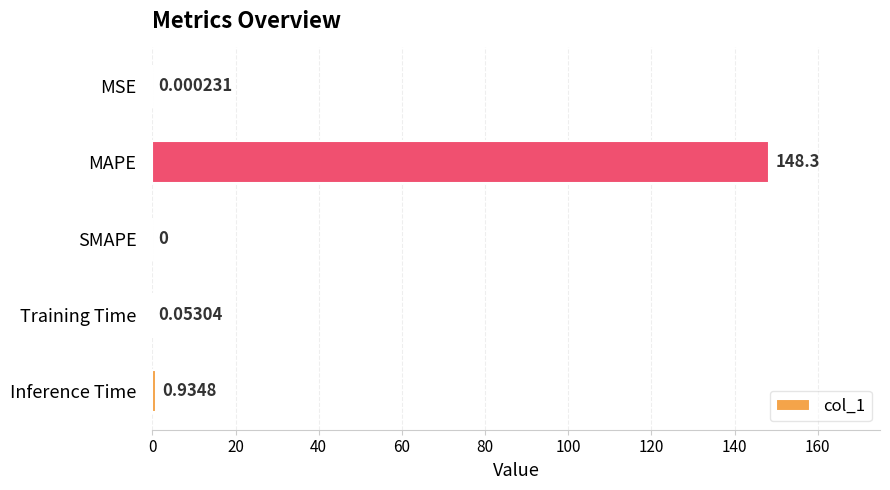

Where is the data nearest to the value 74?

Inference Time